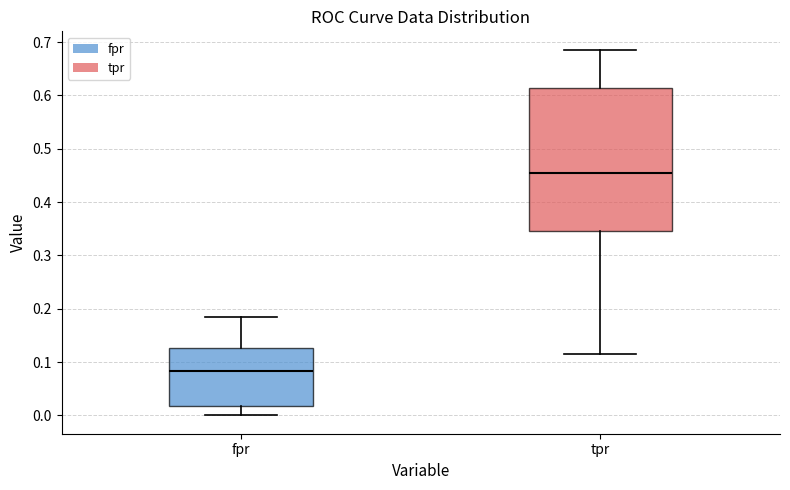

Reading left to right, transcribe this box plot: for each box, give where its median line is, the range the box spans, and where its two whiskers end, as read against the y-axis. The values are not printed on the chart, so give them approximately, as read against the axis.

fpr: median 0.08, box 0.02 to 0.13, whiskers 0.00 to 0.18
tpr: median 0.45, box 0.35 to 0.61, whiskers 0.12 to 0.69